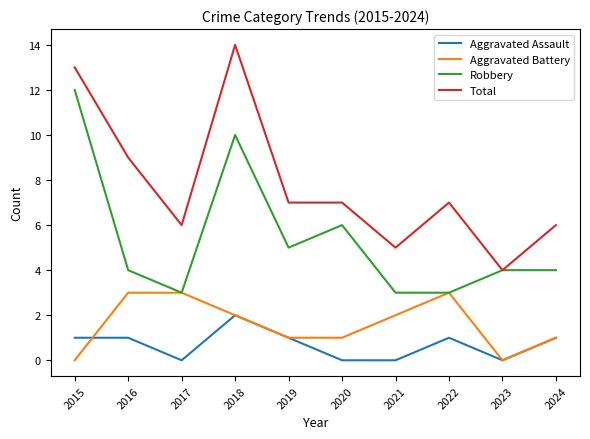

Where does the Aggravated Battery series first go above 2?

2016